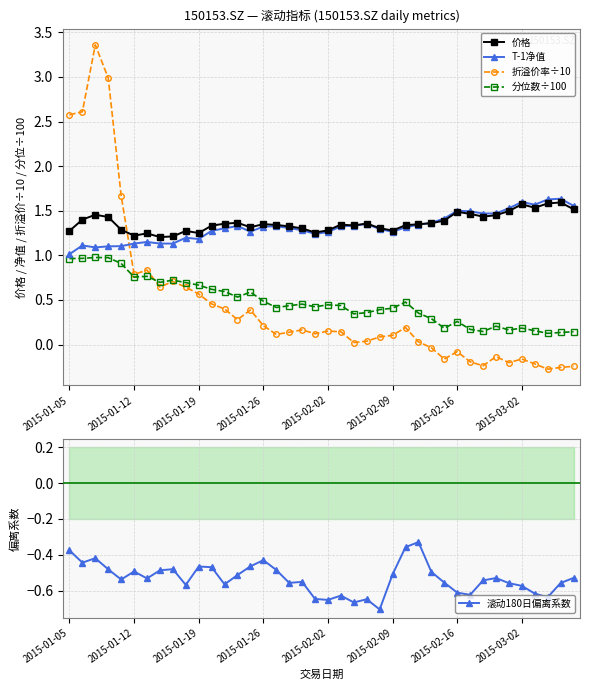

How many categories are shown in the chart?

40